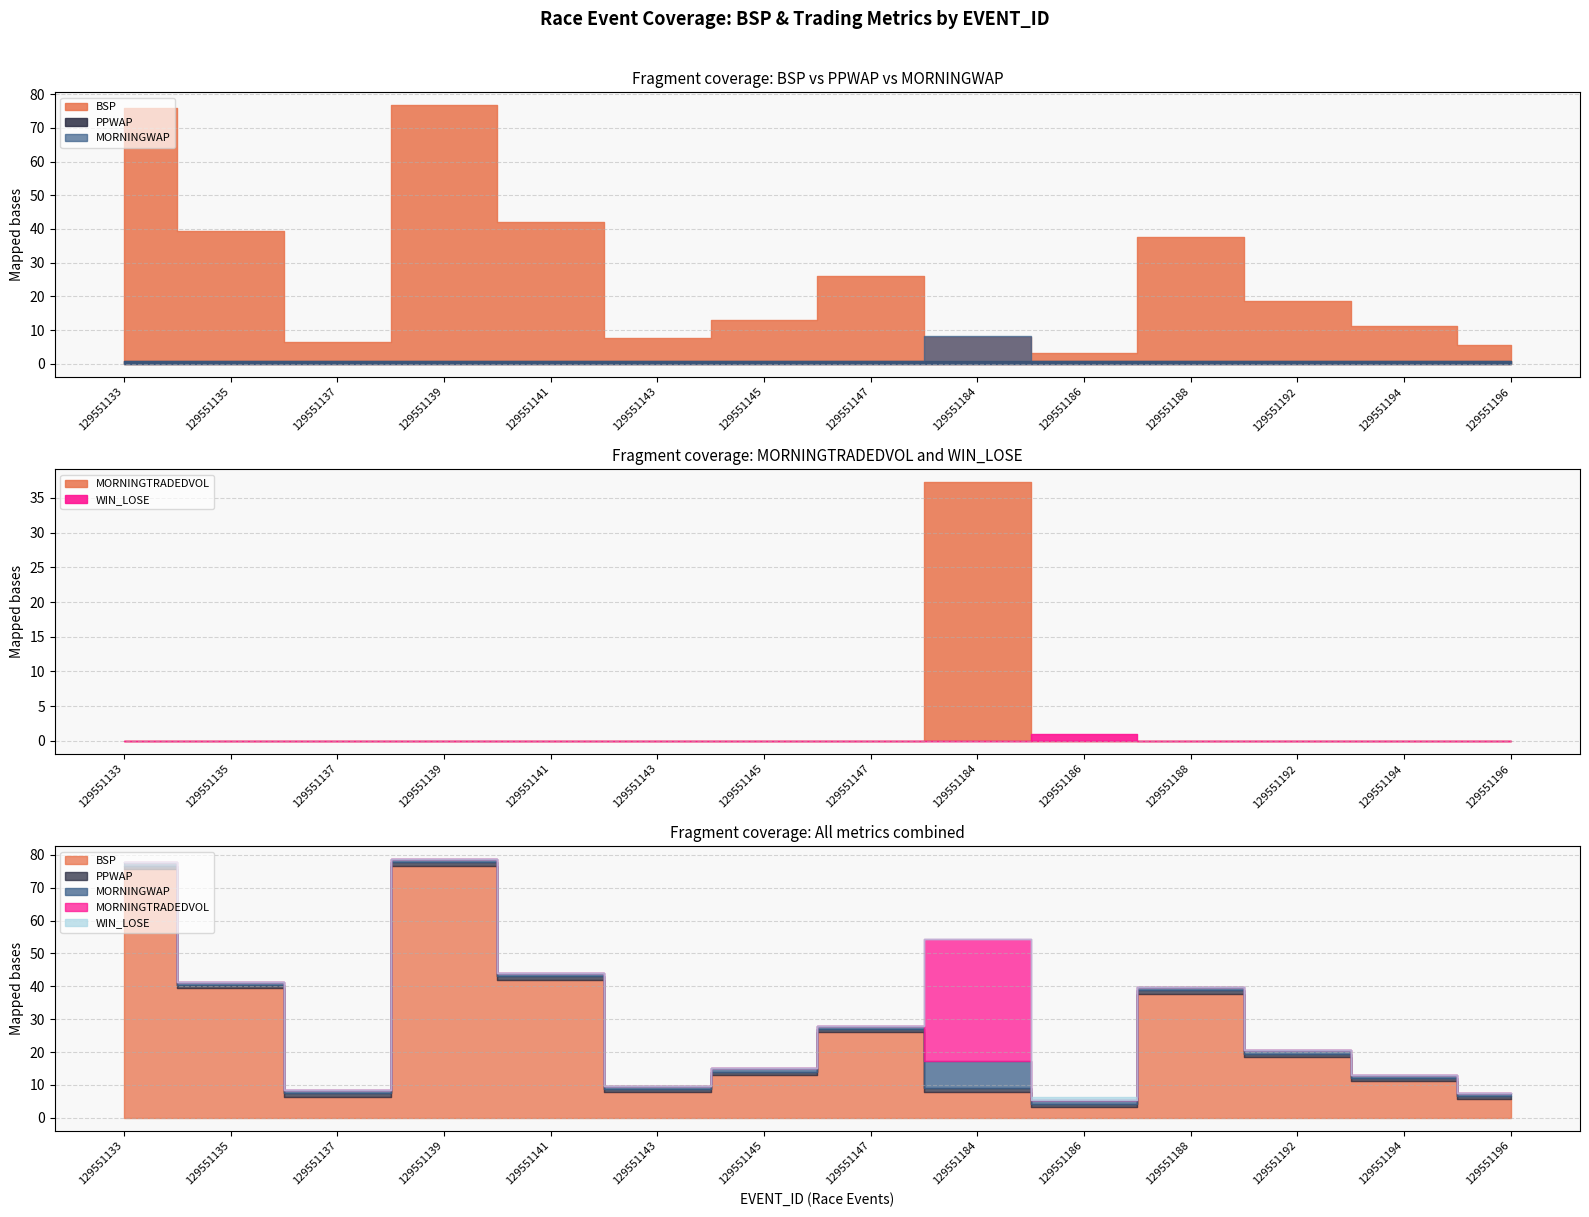

Read the BSP value at 129551194.

11.1